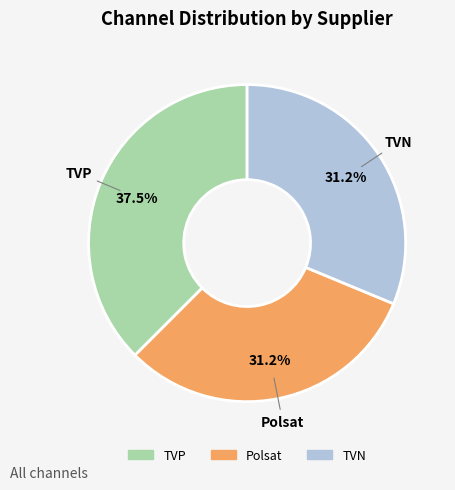

Is it true that TVP is 32% of the pie?

False